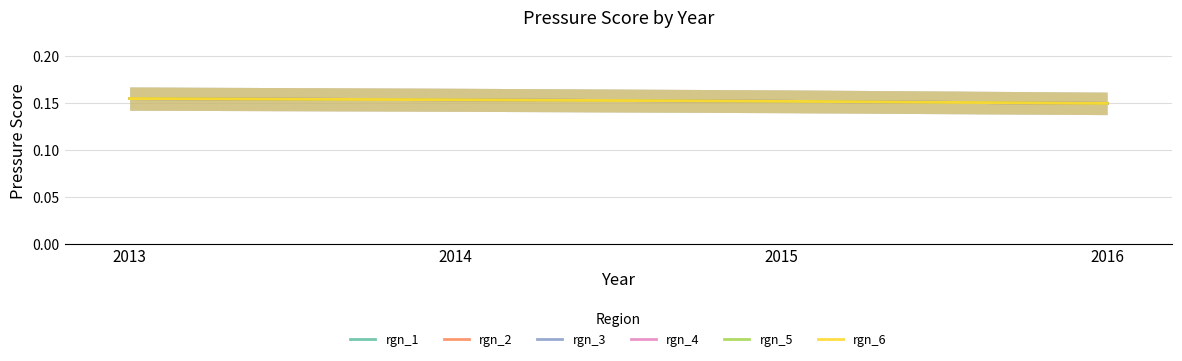

True or false: rgn_2 and rgn_1 intersect in this chart.

False